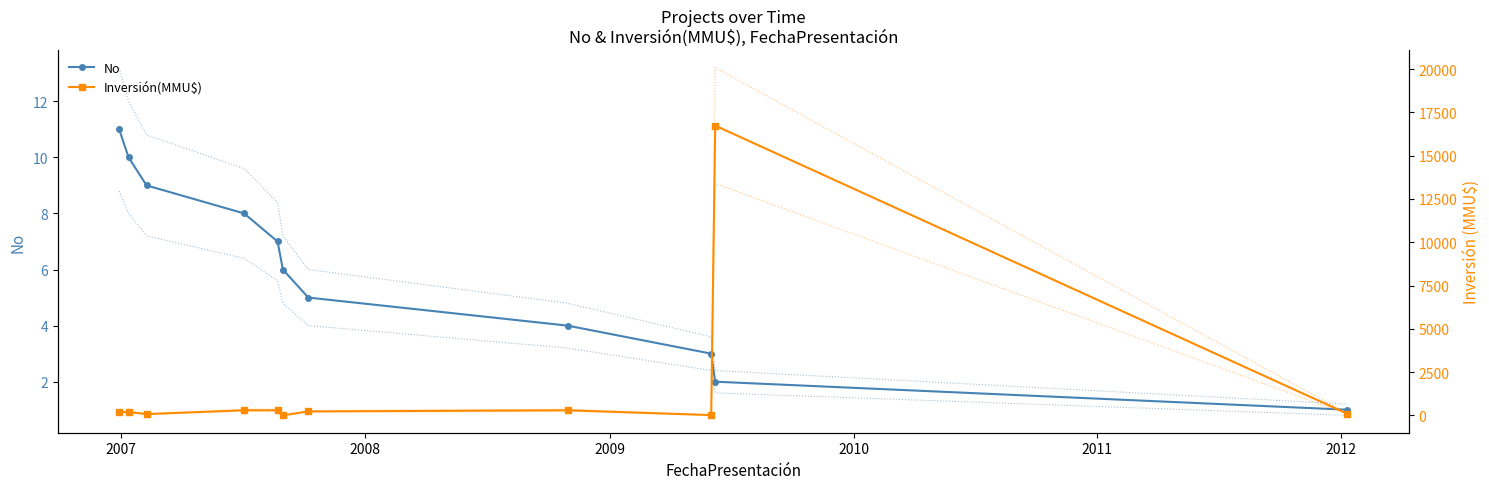

True or false: No has more than 1 interior local peaks.

False